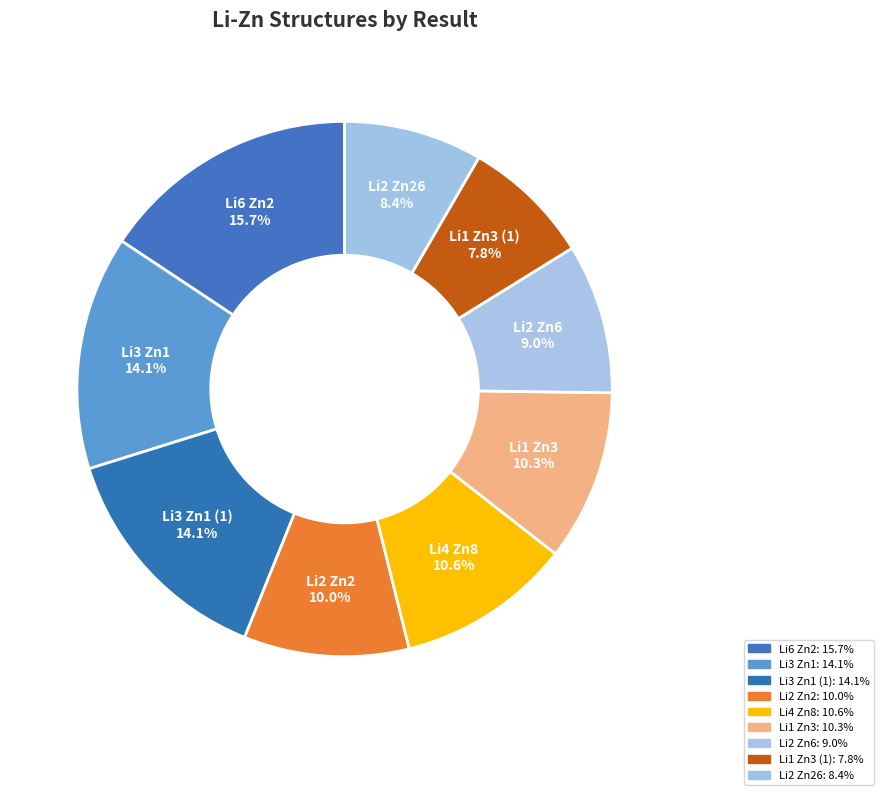

To the nearest percent, what is the difference between the largest and smallest slice percentages?

8%